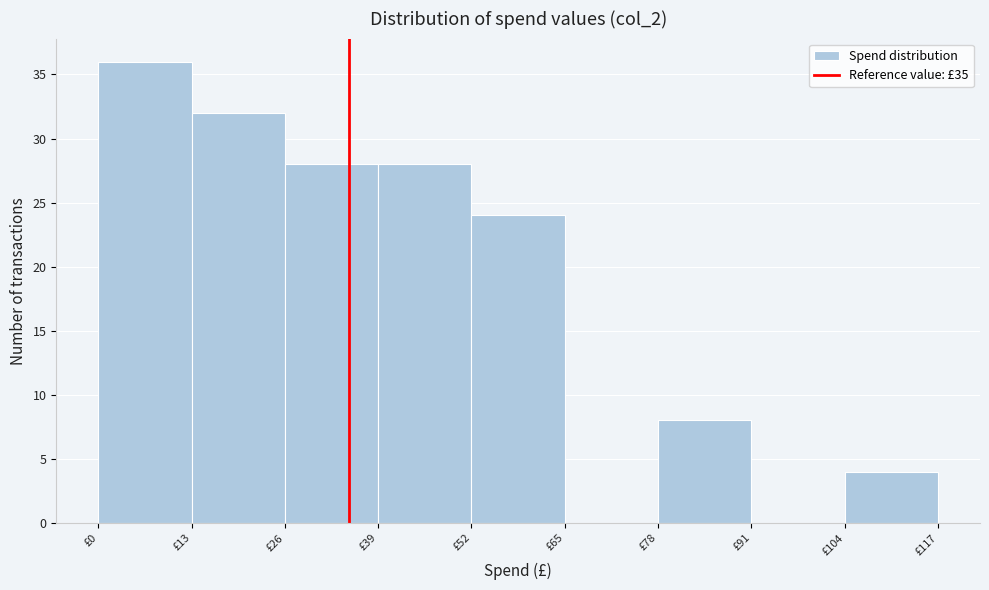

Reading left to right, list every bar in this chart as the range it spans on the x-axis followed by its height. Neither the bar edges nor the heights are printed on the chart, so give them approximately, as read against the axes.

0 to 13: 36
13 to 26: 32
26 to 39: 28
39 to 52: 28
52 to 65: 24
65 to 78: 0
78 to 91: 8
91 to 104: 0
104 to 117: 4